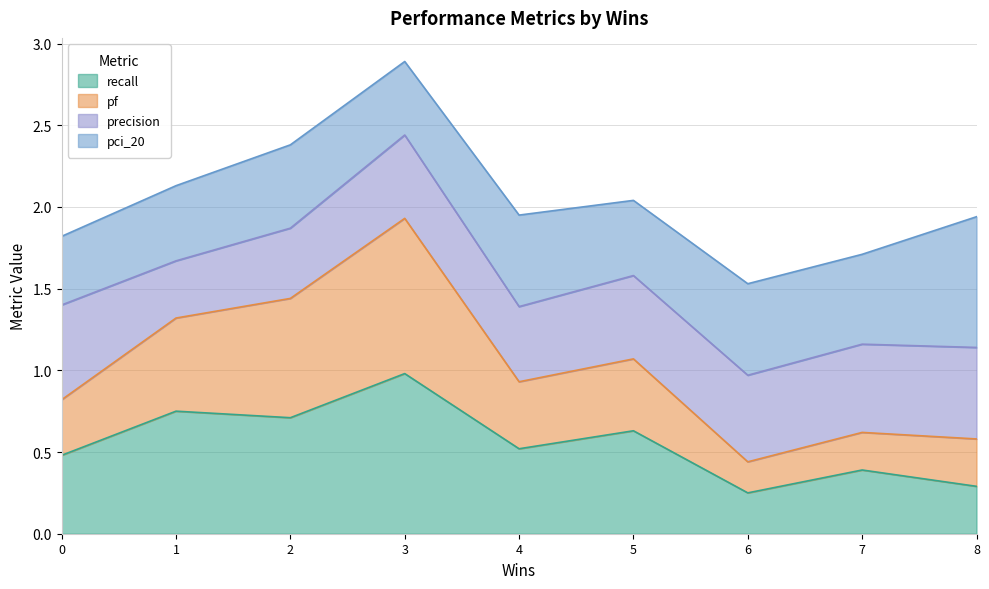

The value of recall at 3 is 0.3. True or false?

False